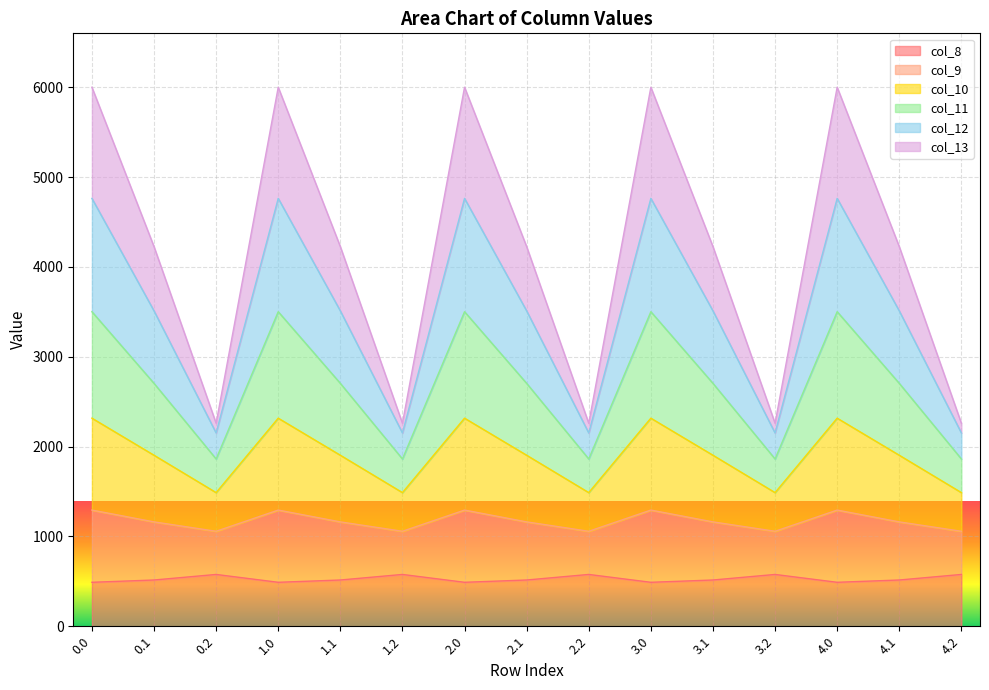

What is the label of the 12th point from the left?

3.2